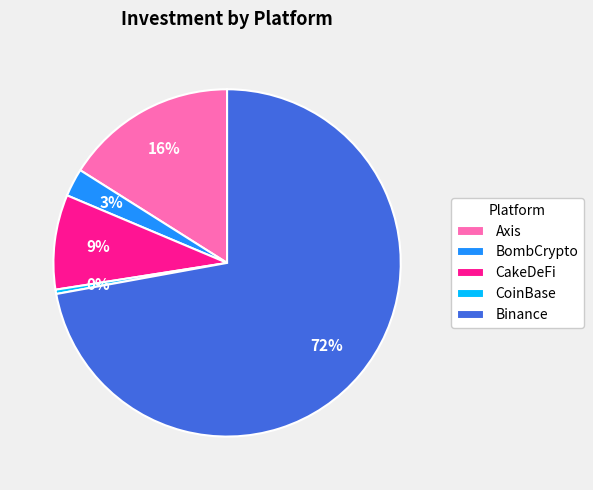

What percentage is the Binance slice, to the nearest percent?

72%